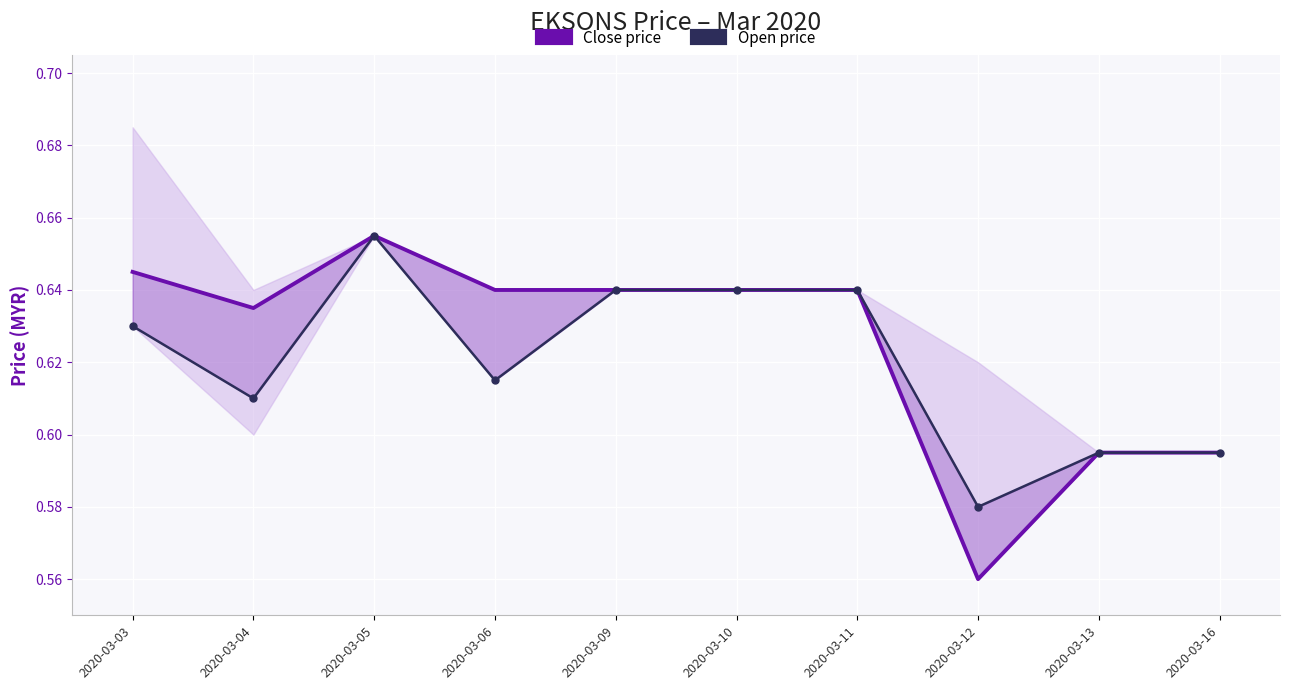

What is the difference between the maximum and minimum values in the Open price series?

0.1